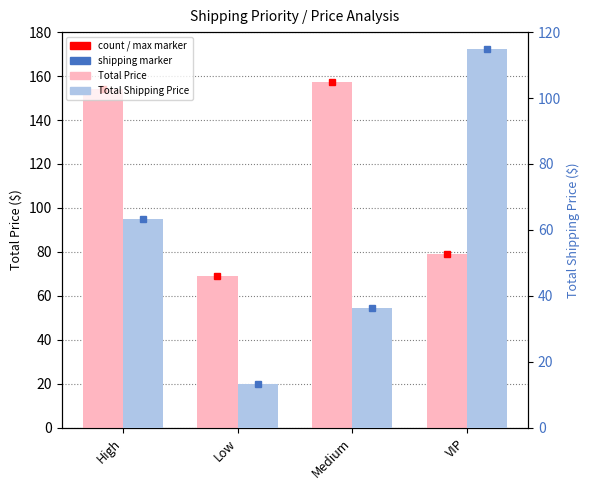

The Total Shipping Price series shows 115.0 at VIP. True or false?

True